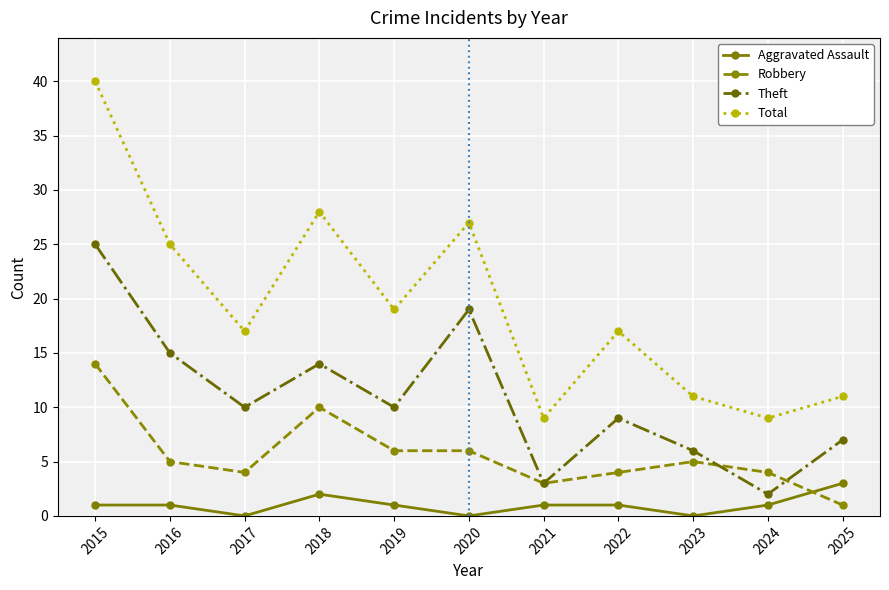

Rank the series at 2016 from highest to lowest value.

Total, Theft, Robbery, Aggravated Assault